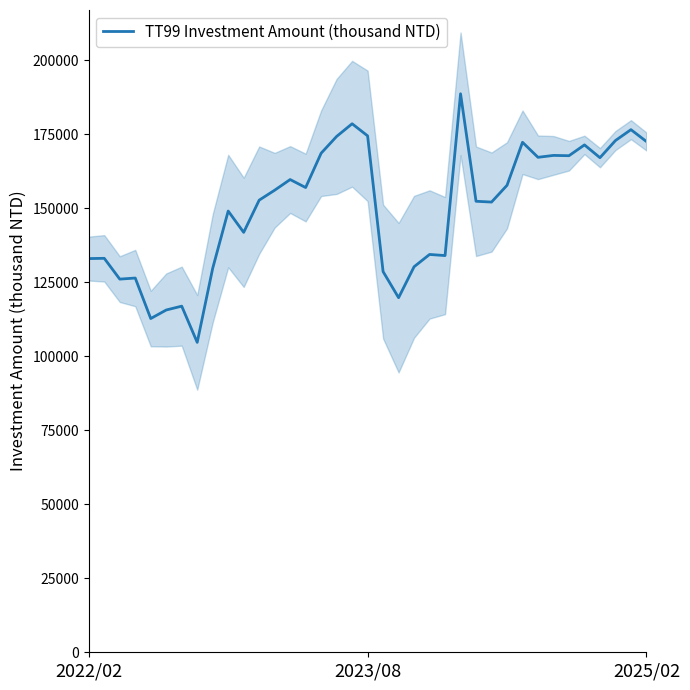

What is the difference between the maximum and second lowest values?

75922